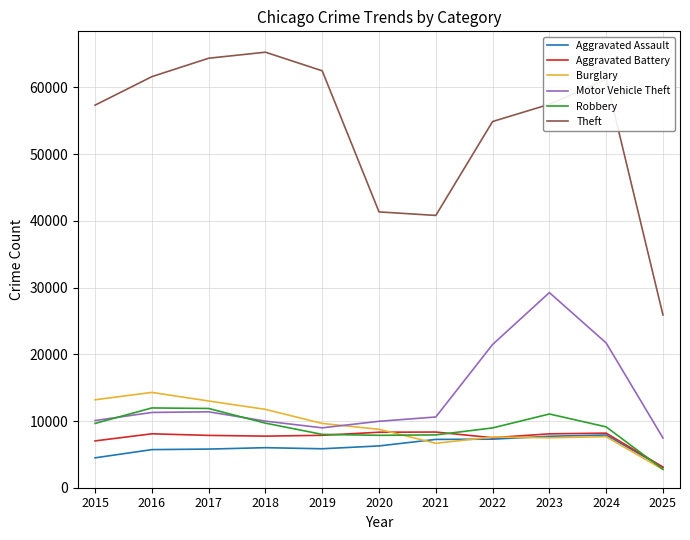

Is it true that Motor Vehicle Theft equals 7459 at 2025?

True